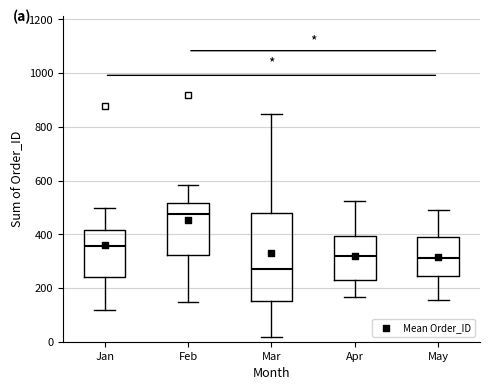

Which box's median line is the highest?

Feb